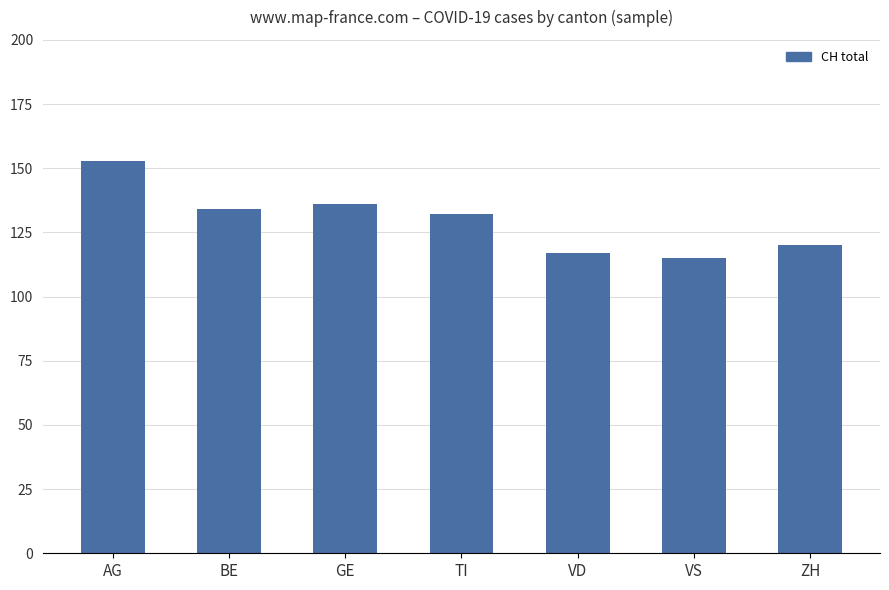

Rank the categories by value from lowest to highest.

VS, VD, ZH, TI, BE, GE, AG